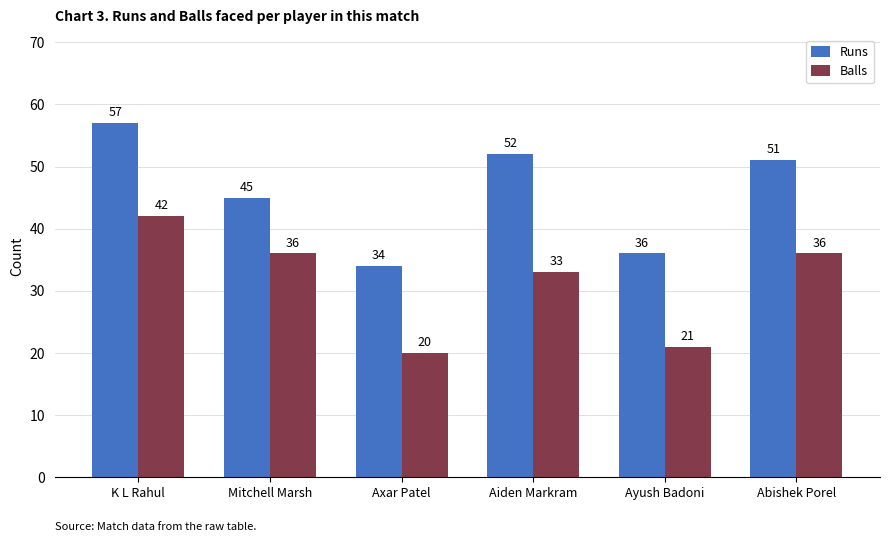

Where is Balls nearest to the value 31?

Aiden Markram